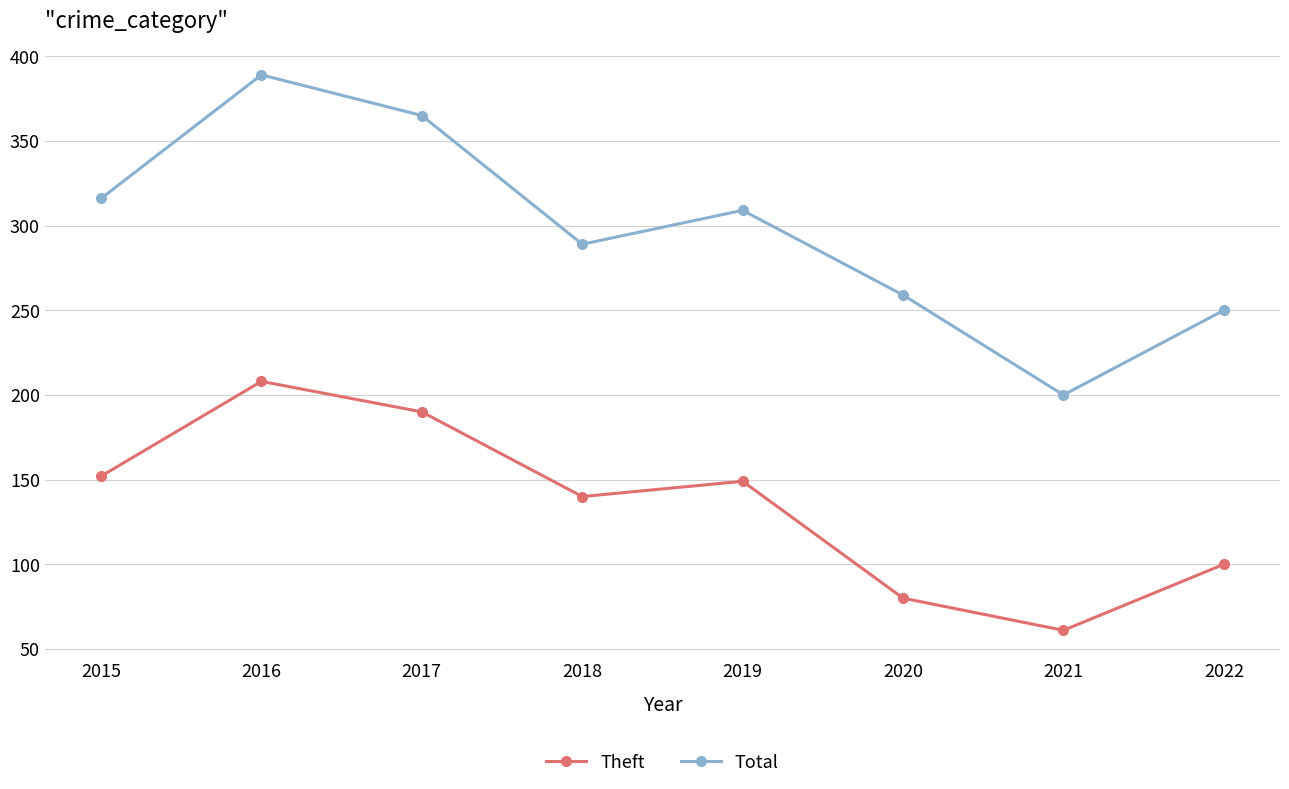

How many lines are shown in the chart?

2